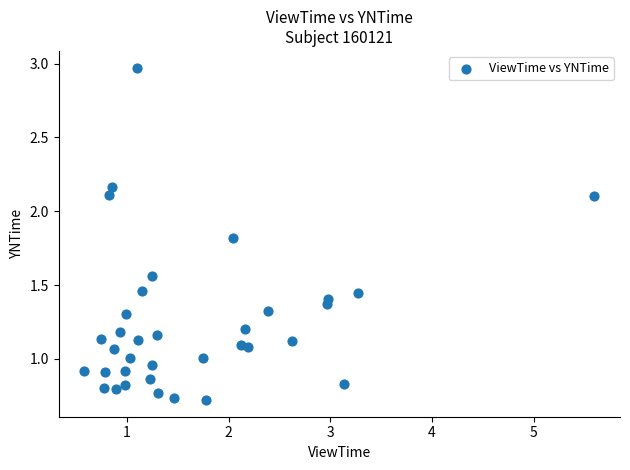

What is the range of Y values (max minus min)?

2.3